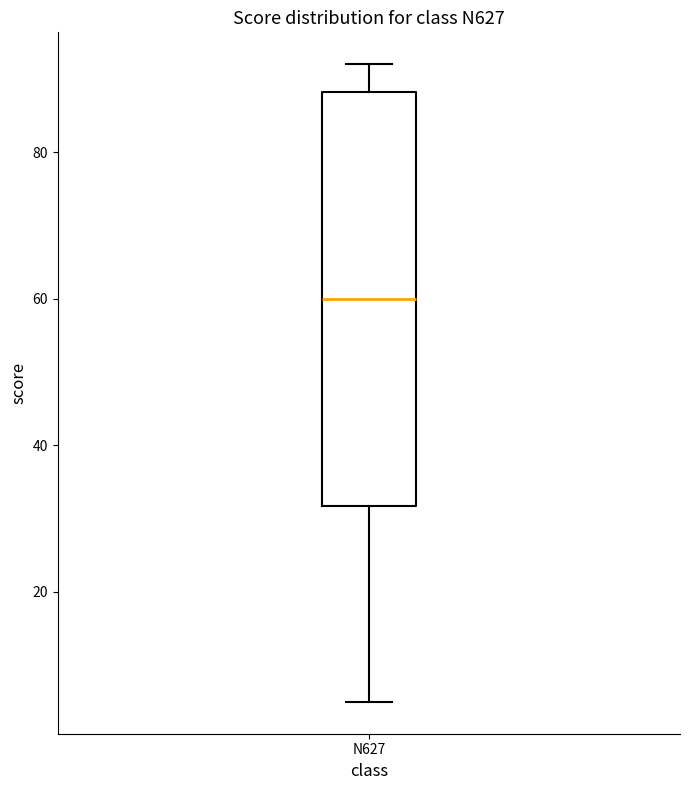

Transcribe this box plot: give where the median line is, the range the box spans, and where the two whiskers end, as read against the y-axis. The values are not printed on the chart, so give them approximately, as read against the axis.

median 60, box 32 to 88, whiskers 6 to 92